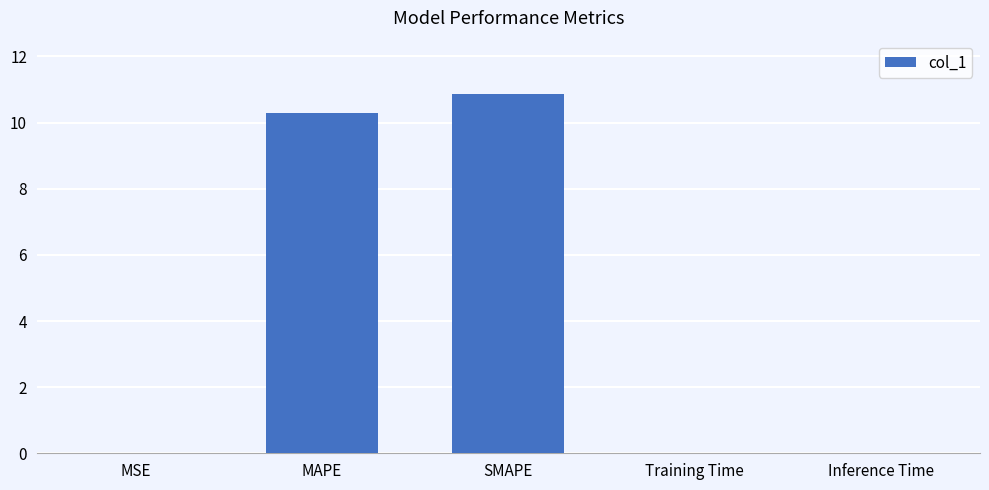

Is it true that the value at SMAPE is 5.7?

False